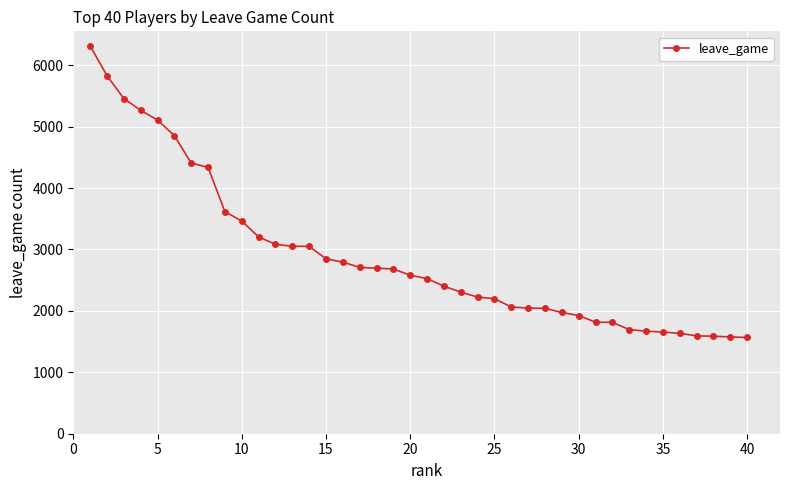

Does the chart display data point markers on the line(s)?

Yes